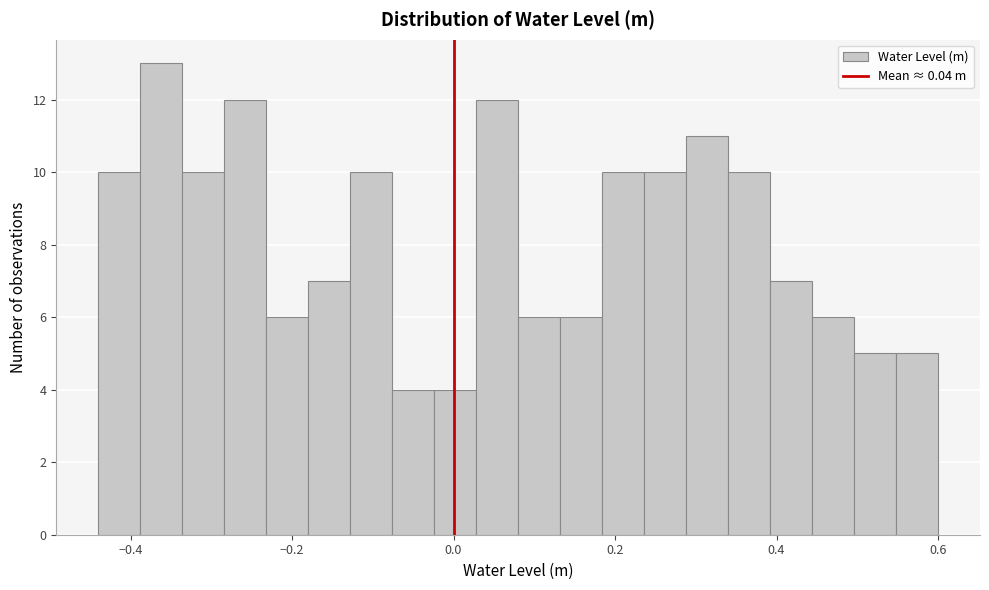

Around what value on the x-axis is the tallest bar? Give the approximate position of its centre, as read against the axis.

-0.36